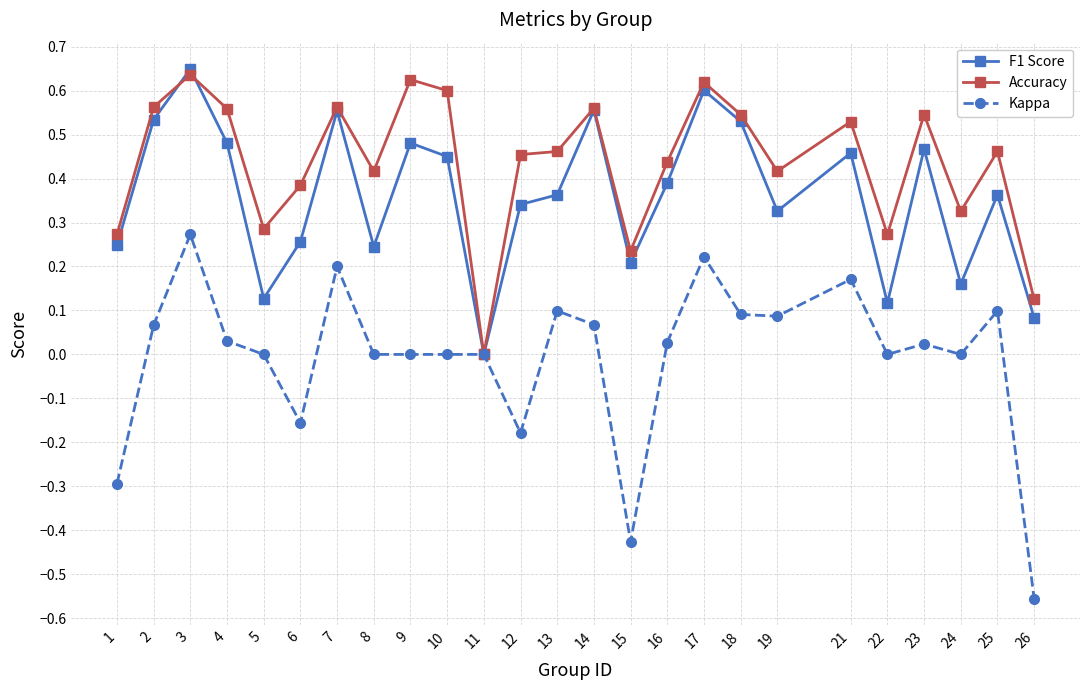

Which category has the highest value across all series?

3